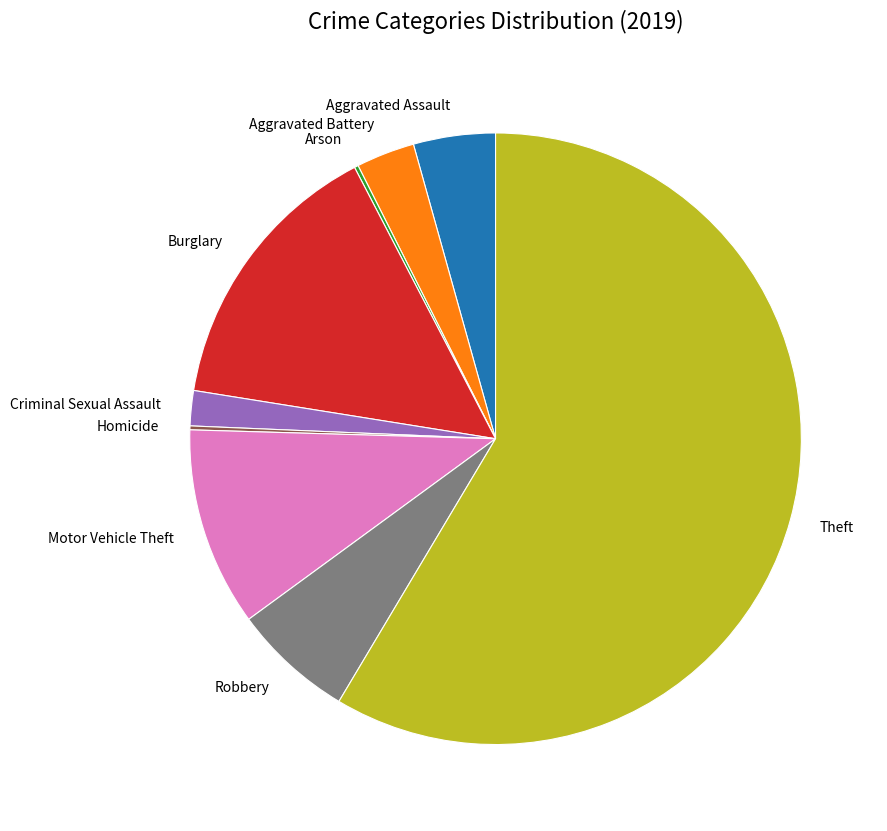

Is it true that Criminal Sexual Assault is 2% of the pie?

True